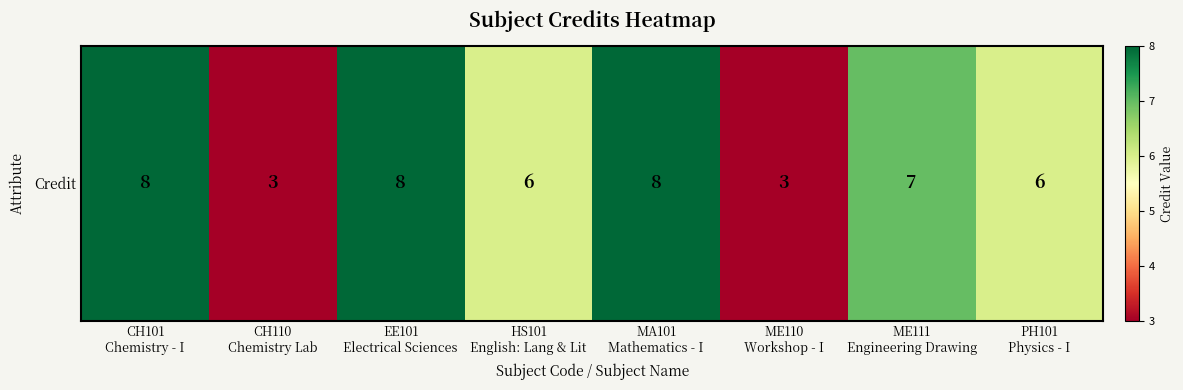

True or false: the data shows 8 at CH101
Chemistry - I.

True